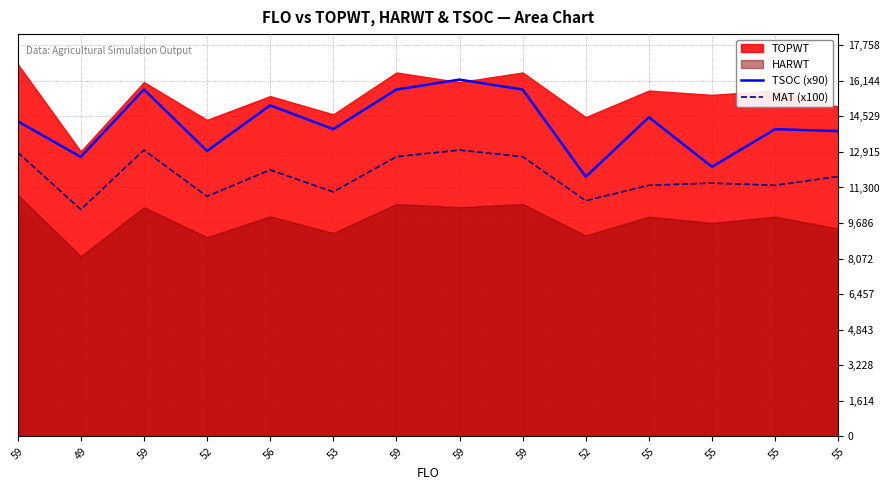

Between 59 and 52, which is larger?

59